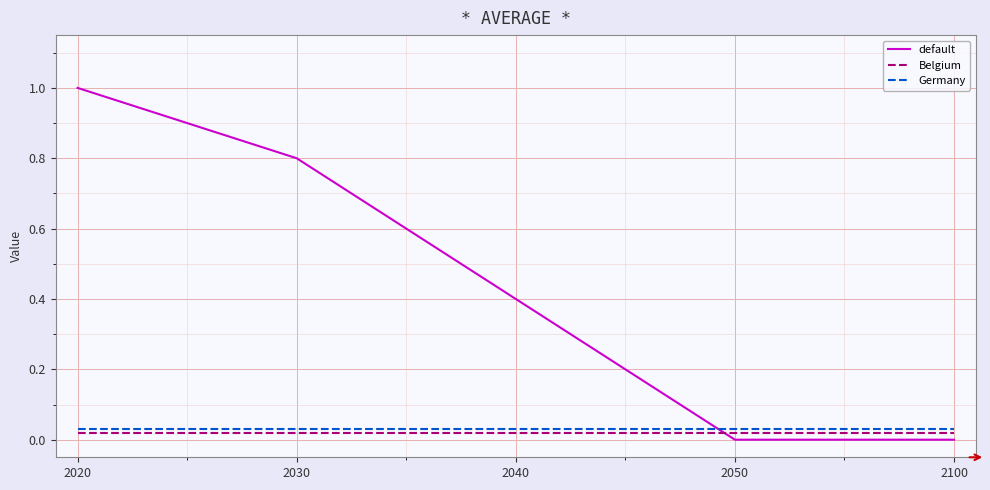

True or false: Belgium has a value of 0.0 at 2040.

True